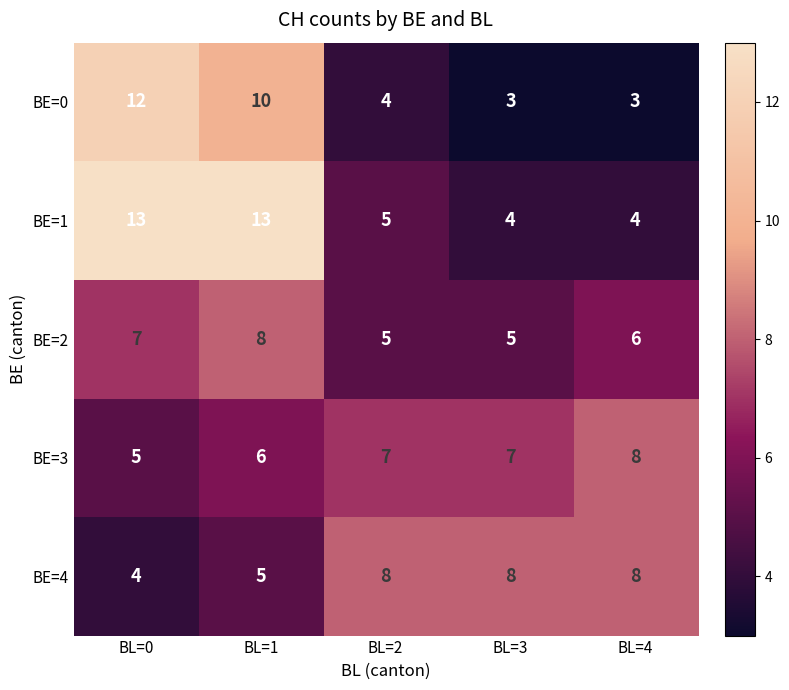

Where is BE=2 nearest to the value 6?

BL=4